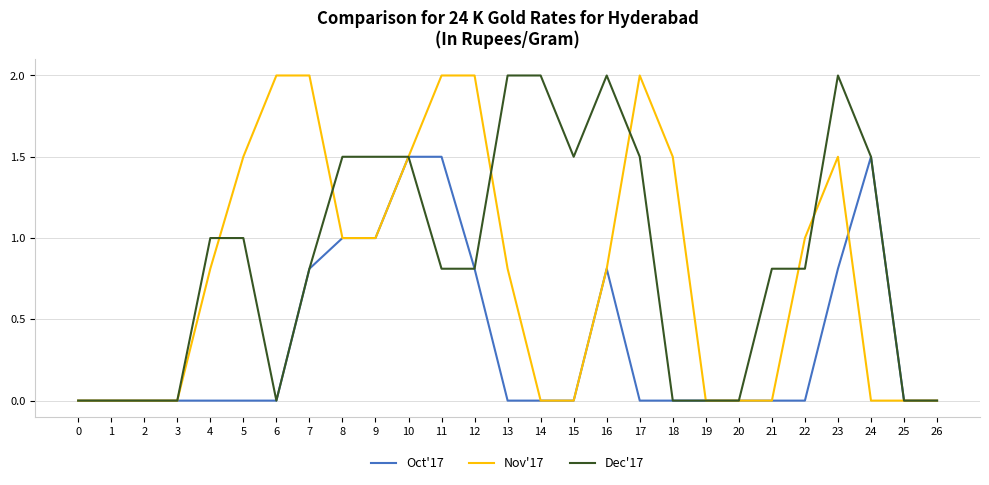

What is the total value across all series at 13?

2.8